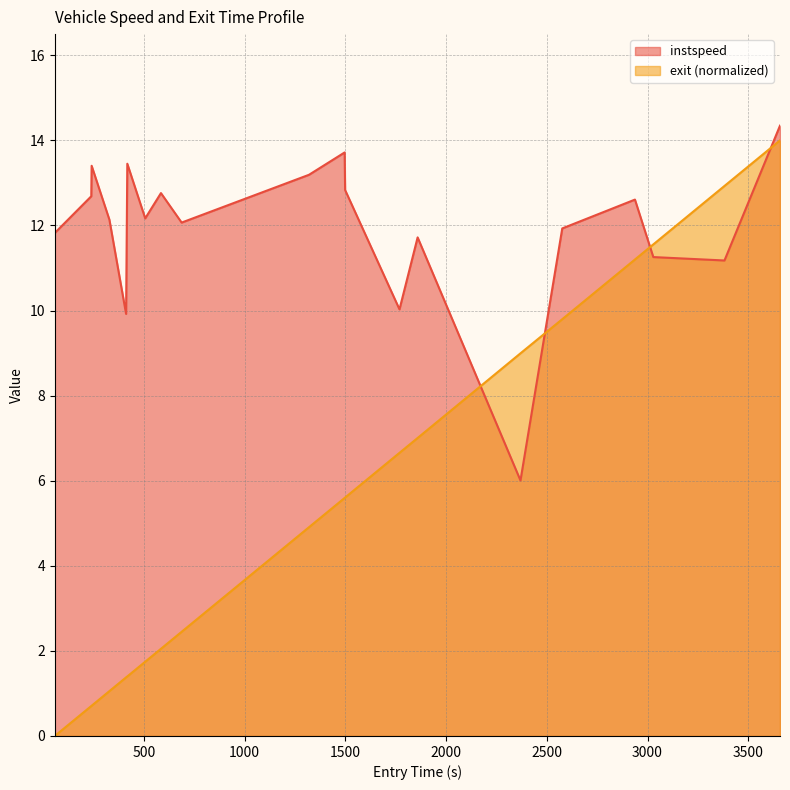

How many values in the instspeed series exceed 12?

12